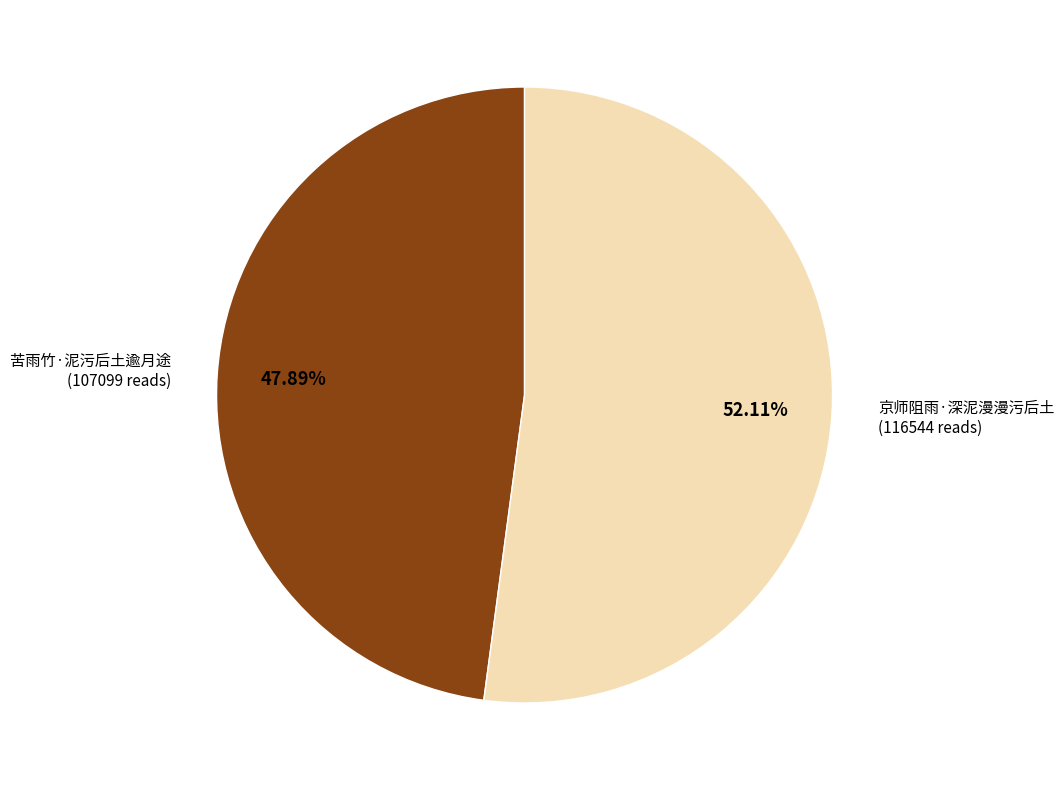

How much of the chart is everything except 苦雨竹·泥污后土逾月途?

52.1%